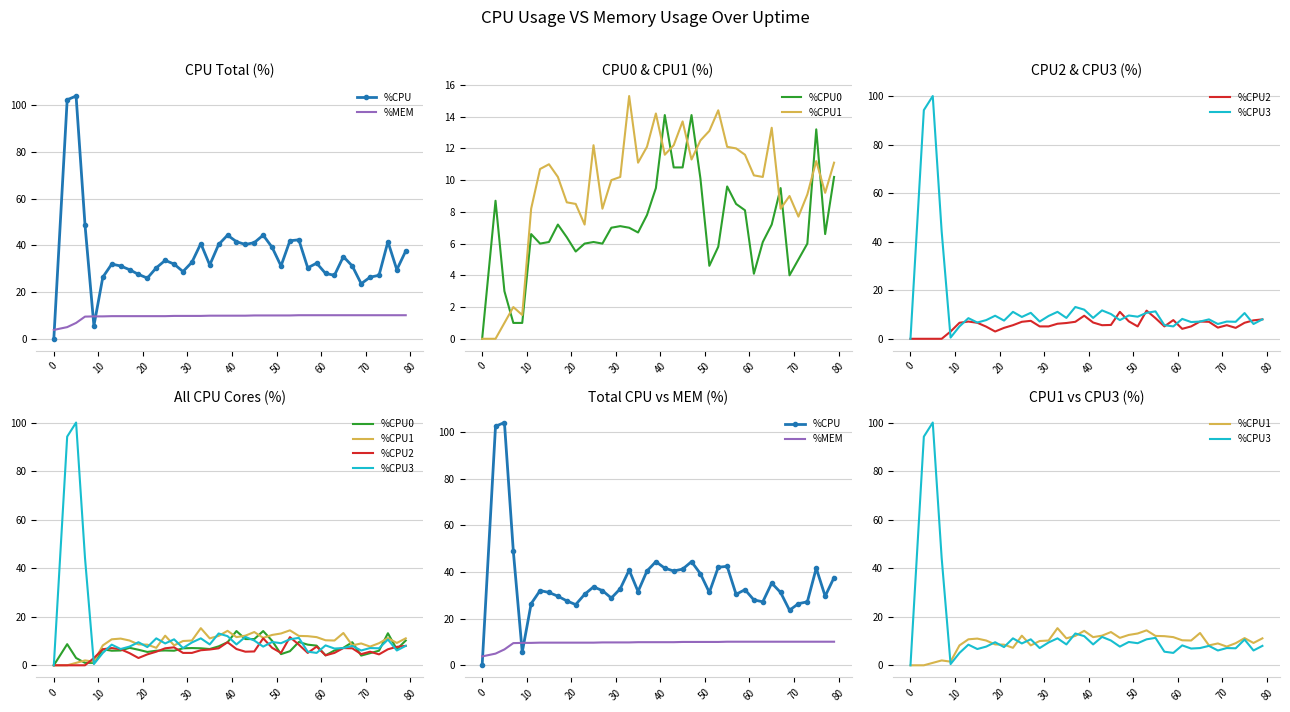

The %CPU series shows 49.0 at 14. True or false?

False